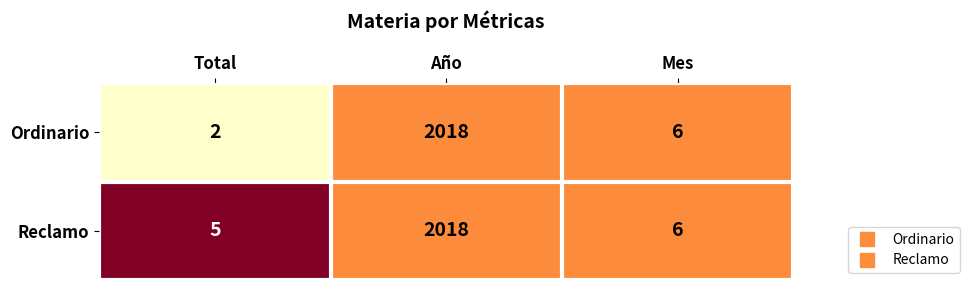

Count the number of data series in this chart.

2